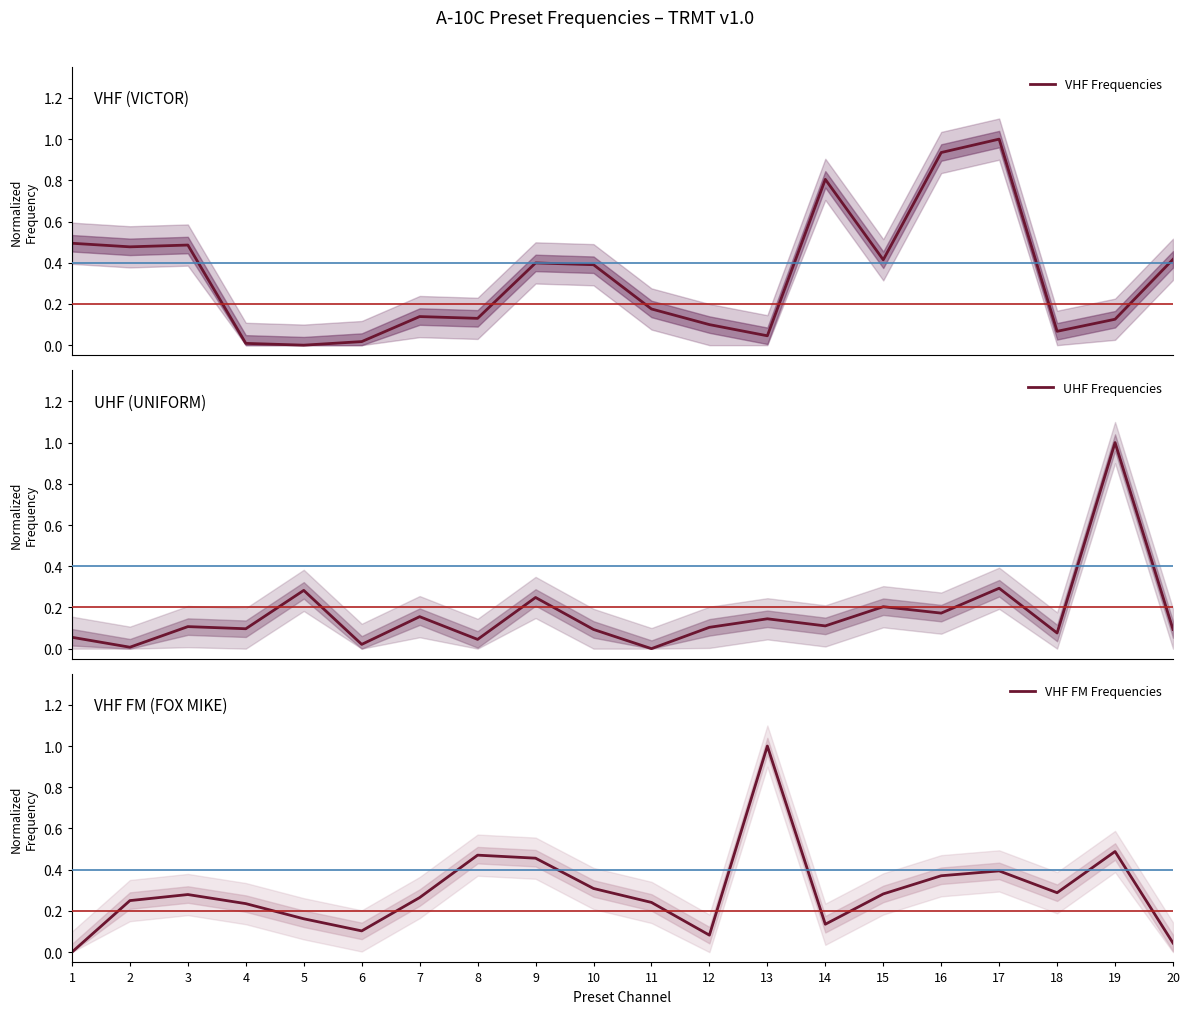

Reading left to right, transcribe all the data shown in this chart.

VHF Frequencies: 1=0.5	2=0.5	3=0.5	4=0.0	5=0.0	6=0.0	7=0.1	8=0.1	9=0.4	10=0.4	11=0.2	12=0.1	13=0.0	14=0.8	15=0.4	16=0.9	17=1.0	18=0.1	19=0.1	20=0.4
UHF Frequencies: 1=0.1	2=0.0	3=0.1	4=0.1	5=0.3	6=0.0	7=0.2	8=0.0	9=0.2	10=0.1	11=0.0	12=0.1	13=0.1	14=0.1	15=0.2	16=0.2	17=0.3	18=0.1	19=1.0	20=0.1
VHF FM Frequencies: 1=0.0	2=0.2	3=0.3	4=0.2	5=0.2	6=0.1	7=0.3	8=0.5	9=0.5	10=0.3	11=0.2	12=0.1	13=1.0	14=0.1	15=0.3	16=0.4	17=0.4	18=0.3	19=0.5	20=0.0